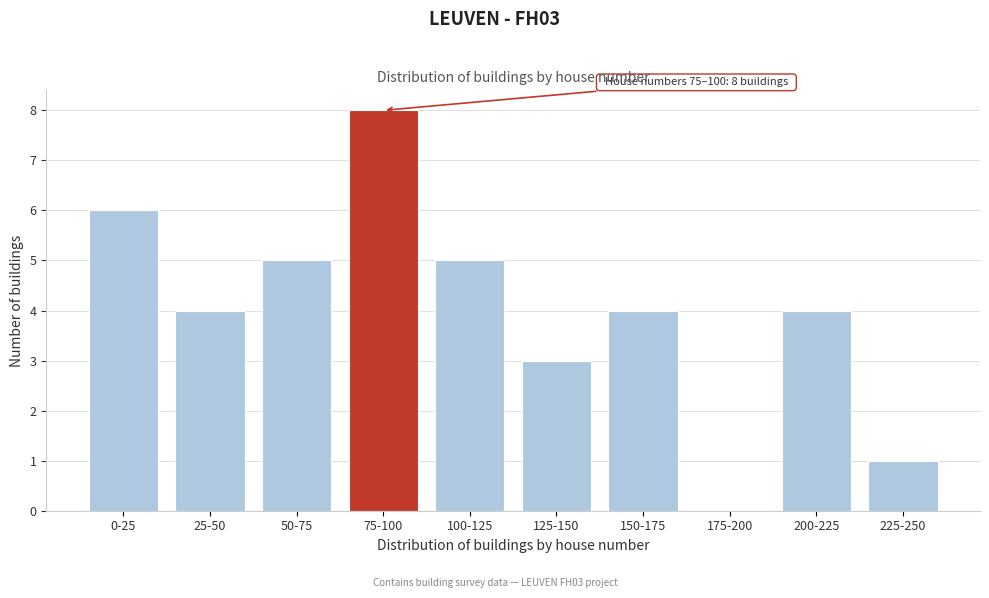

Reading left to right, transcribe all the data shown in this chart.

0-25=6	25-50=4	50-75=5	75-100=8	100-125=5	125-150=3	150-175=4	175-200=0	200-225=4	225-250=1